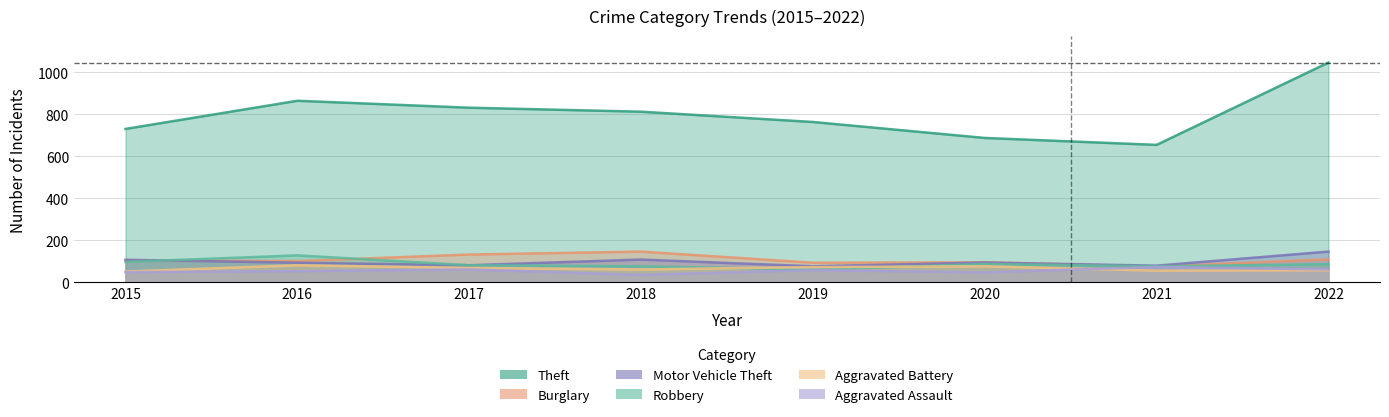

Reading left to right, list all the values displayed in this chart.

Theft: 2015=731	2016=865	2017=832	2018=813	2019=764	2020=688	2021=655	2022=1047
Burglary: 2015=105	2016=102	2017=133	2018=147	2019=94	2020=96	2021=76	2022=110
Motor Vehicle Theft: 2015=108	2016=94	2017=82	2018=109	2019=77	2020=95	2021=80	2022=147
Robbery: 2015=98	2016=129	2017=82	2018=77	2019=61	2020=88	2021=77	2022=87
Aggravated Battery: 2015=52	2016=82	2017=69	2018=62	2019=73	2020=77	2021=56	2022=58
Aggravated Assault: 2015=49	2016=54	2017=62	2018=36	2019=59	2020=48	2021=74	2022=62